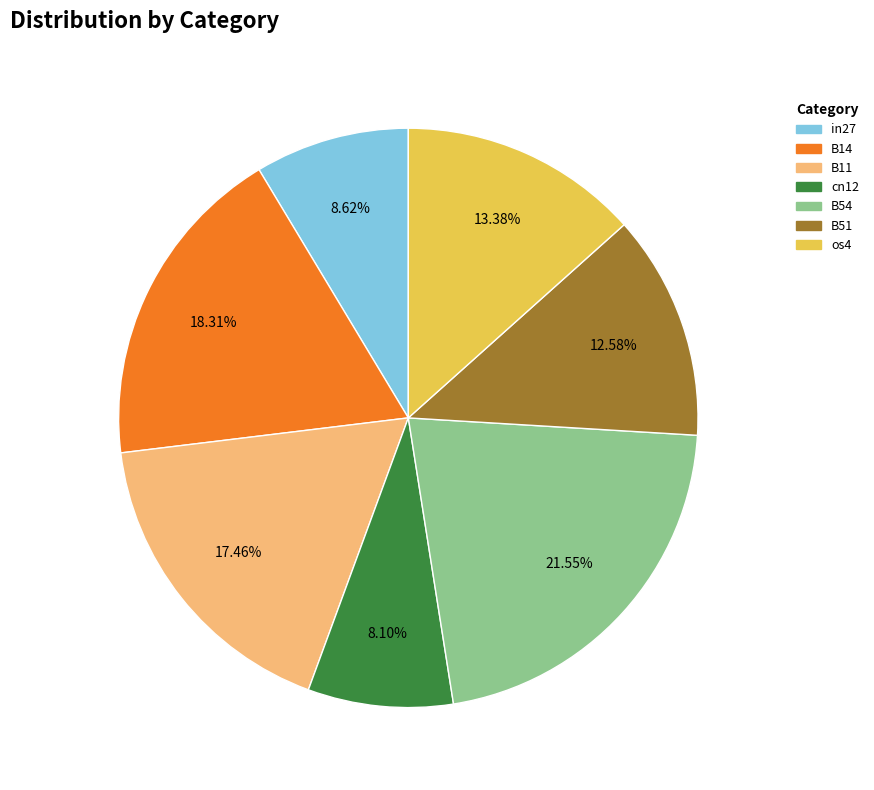

To the nearest percent, what is the combined percentage of B51 and B54?

34%